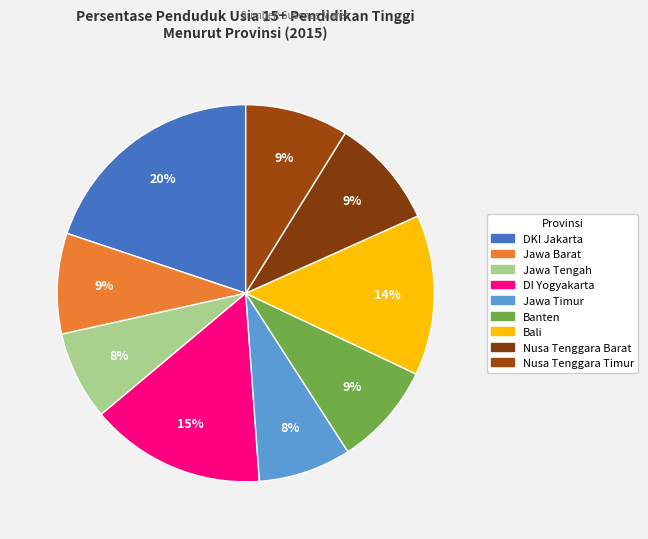

Between DKI Jakarta and Jawa Timur, which is larger?

DKI Jakarta